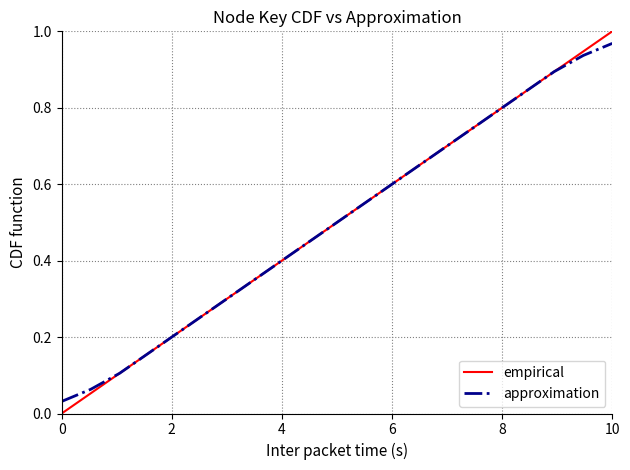

Which series has the largest range (max minus min)?

empirical